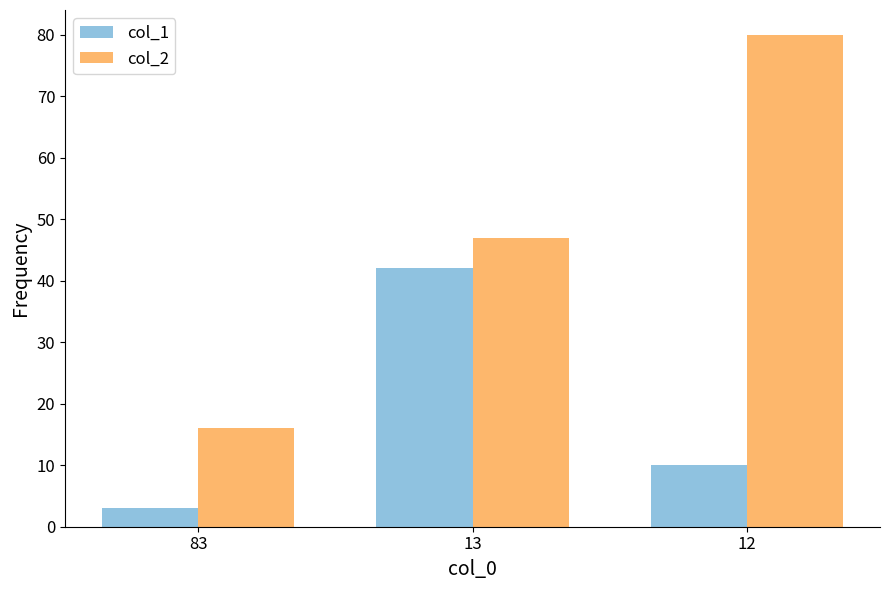

How many groups of bars are there?

3